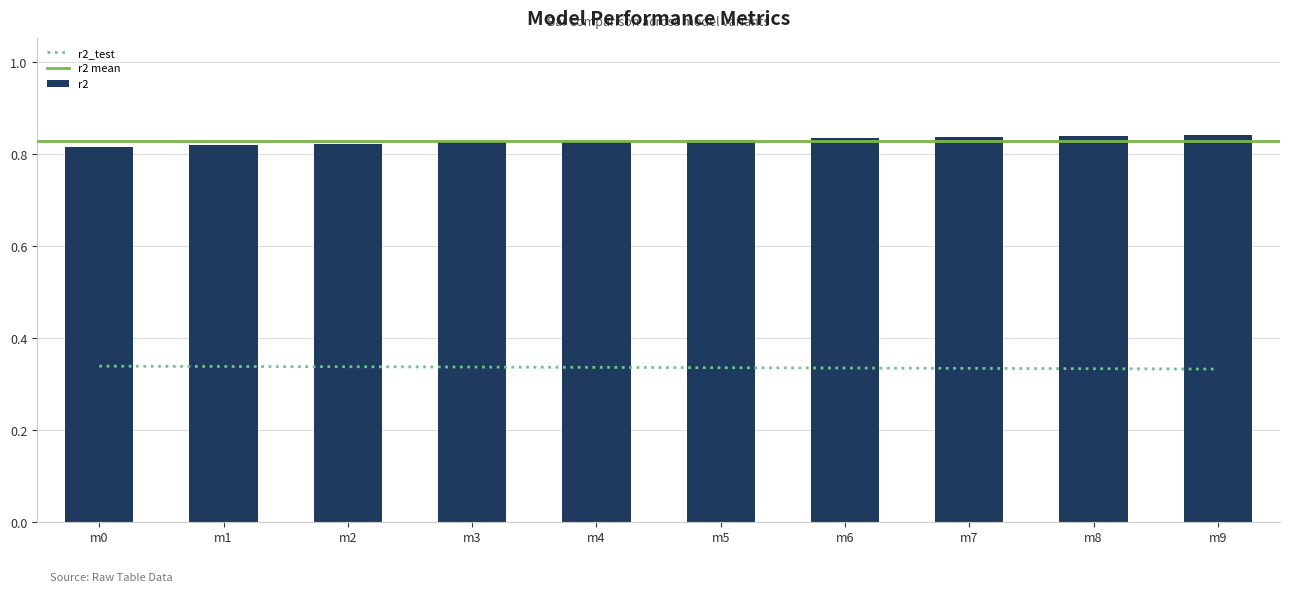

Is it true that r2 equals 0.4 at m3?

False